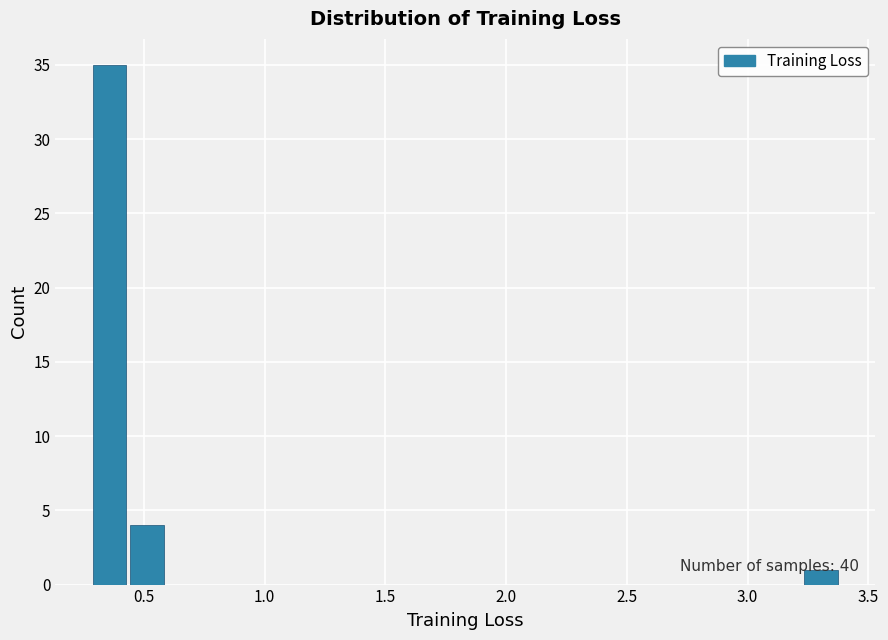

Around what value on the x-axis is the tallest bar? Give the approximate position of its centre, as read against the axis.

0.35